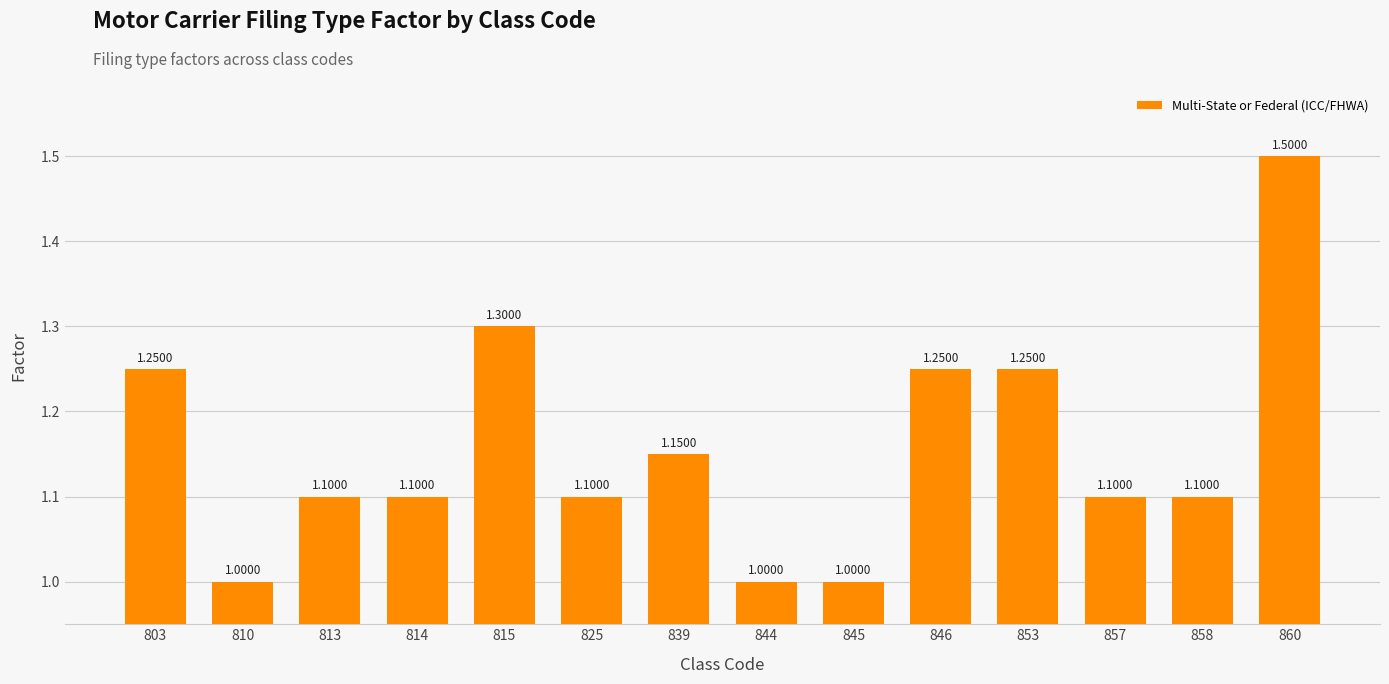

How many values exceed 1?

11